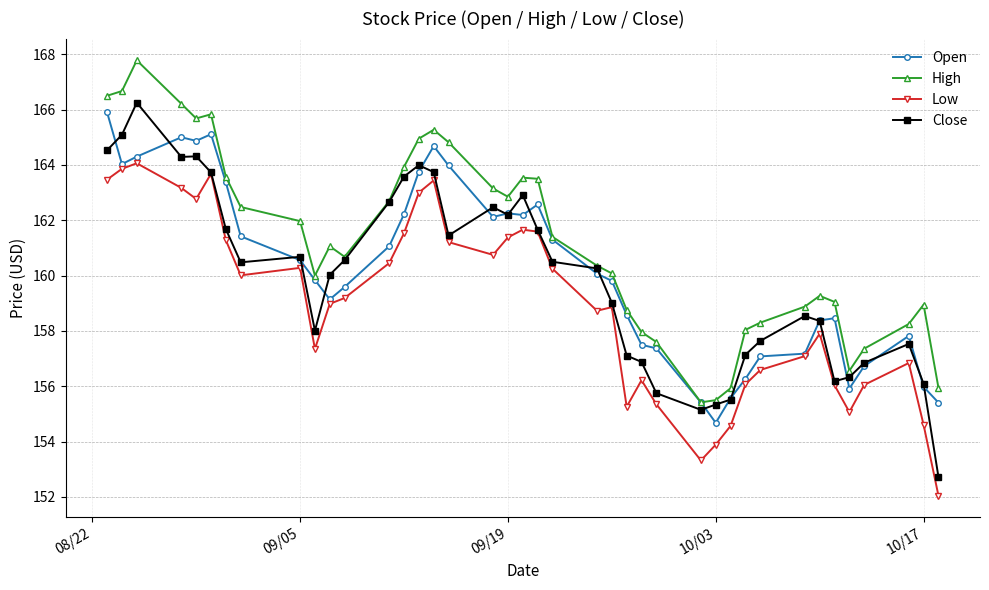

True or false: Close has more than 2 points higher than both neighbors.

True